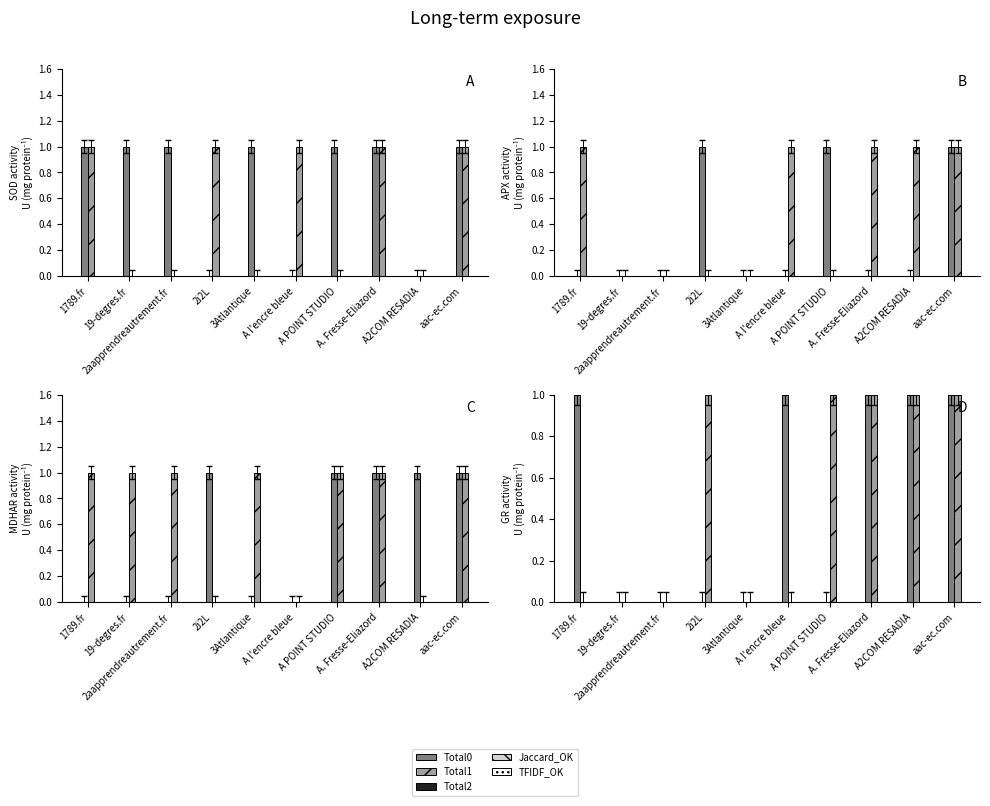

Reading left to right, transcribe all the data shown in this chart.

Total0: 1	1	1	0	1	0	1	1	0	1
Total1: 1	0	0	1	0	1	0	1	0	1
Total2: 0	0	0	1	0	0	1	0	0	1
Jaccard_OK: 1	0	0	0	0	1	0	1	1	1
TFIDF_OK: 0	0	0	1	0	0	1	1	1	1